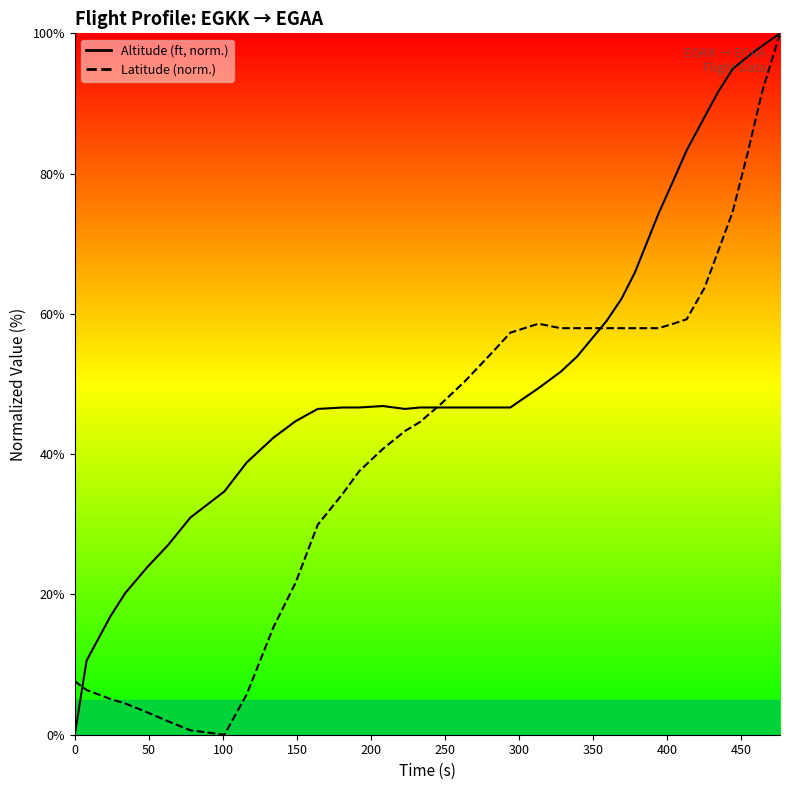

How many interior local valleys does the Altitude series have?

1